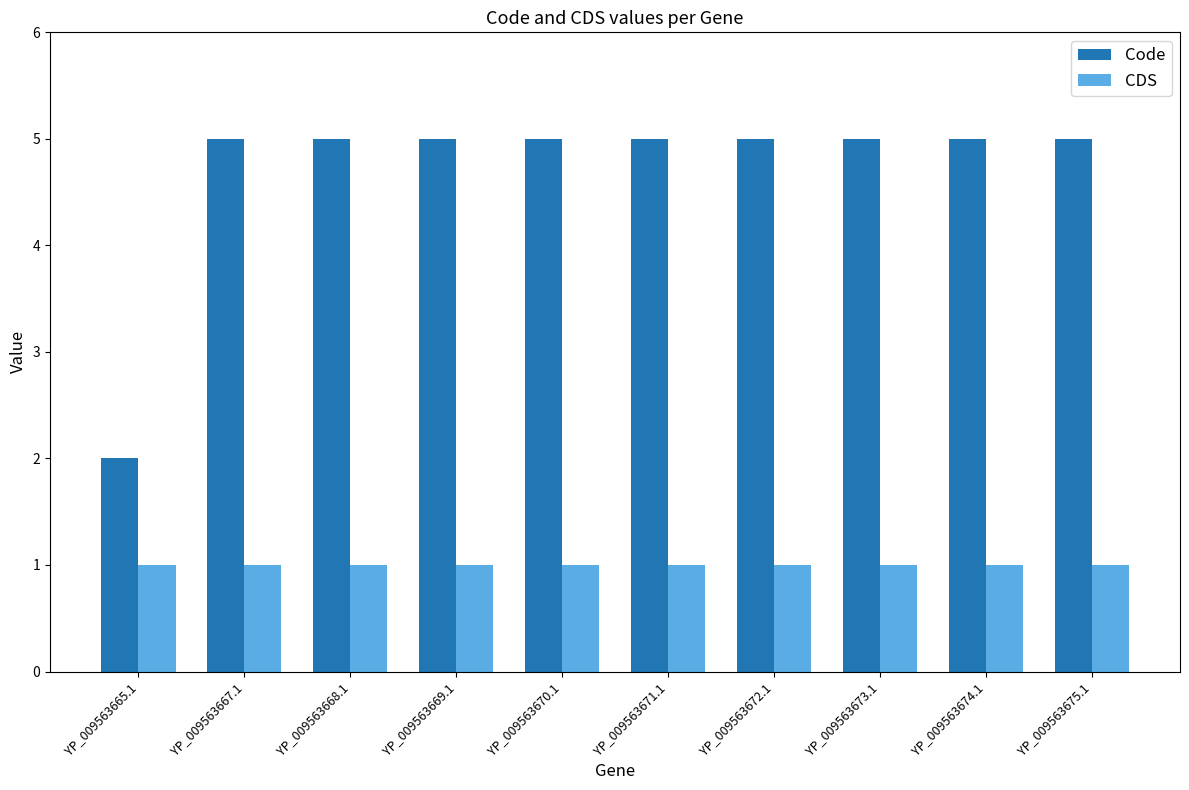

At YP_009563674.1, list the series in order from largest to smallest.

Code, CDS